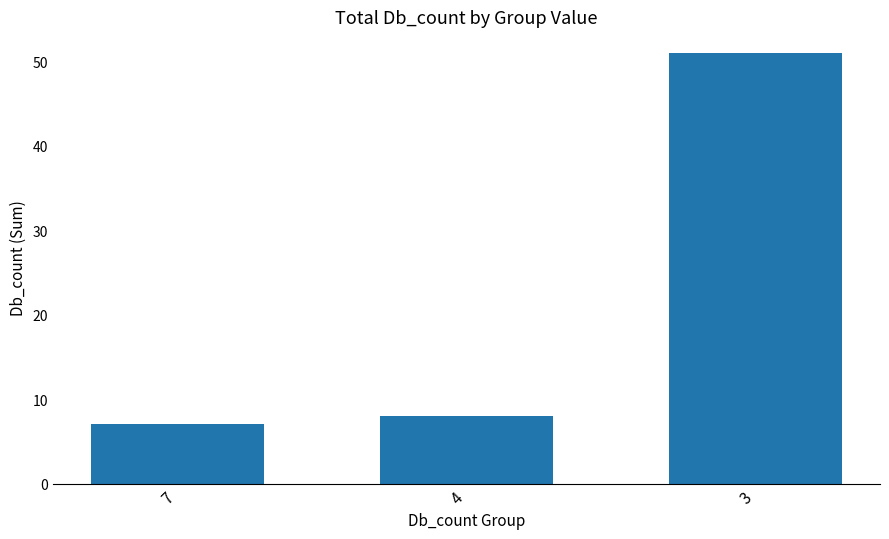

What is the ratio of the value at 7 to the value at 3?

0.1